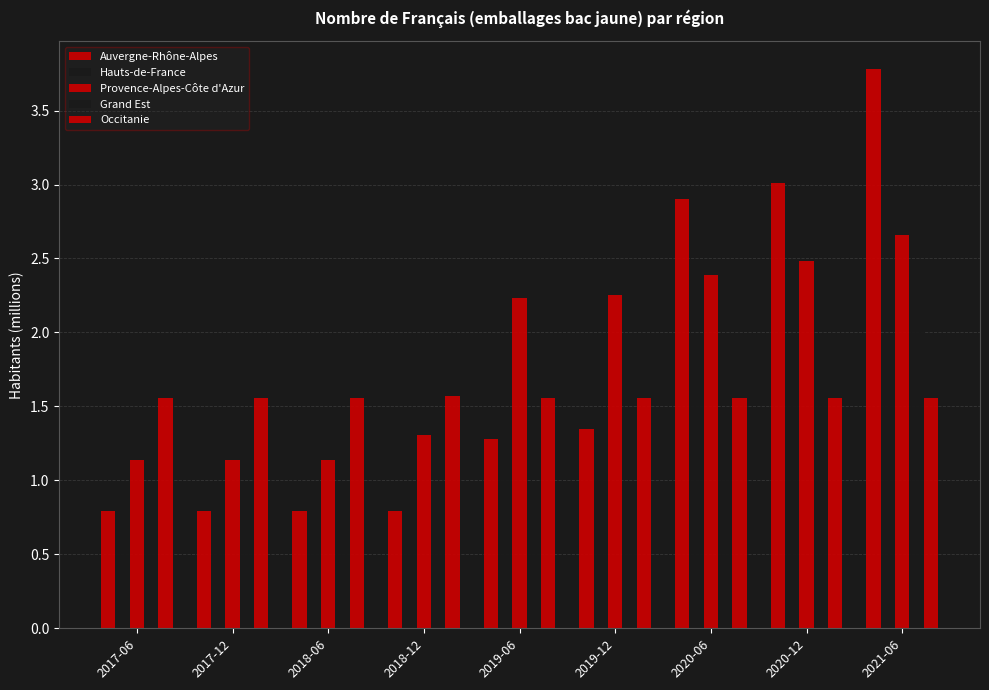

True or false: Provence-Alpes-Côte d'Azur has a value of 2.5 at 2020-12.

True